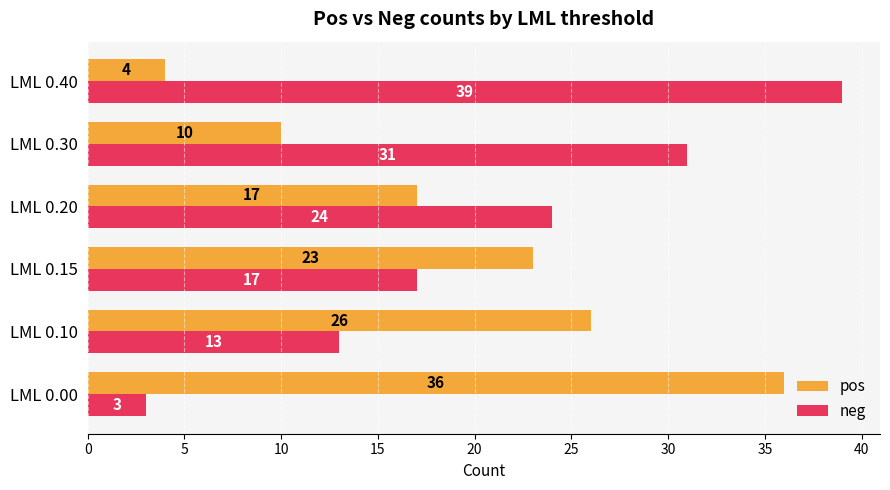

List the series in order of their overall mean, highest first.

neg, pos